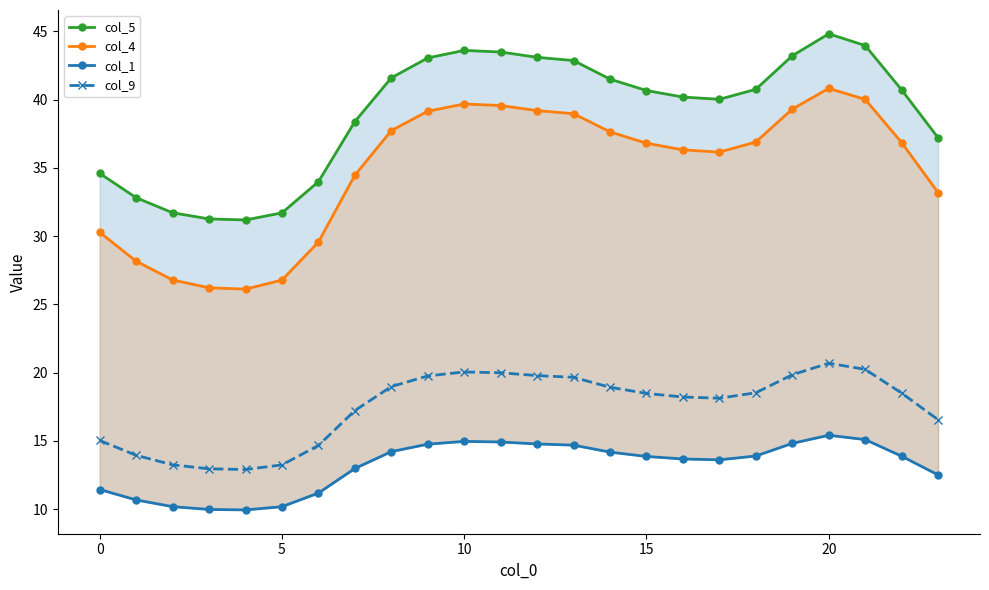

True or false: col_9 has a value of 18.5 at 15.

True